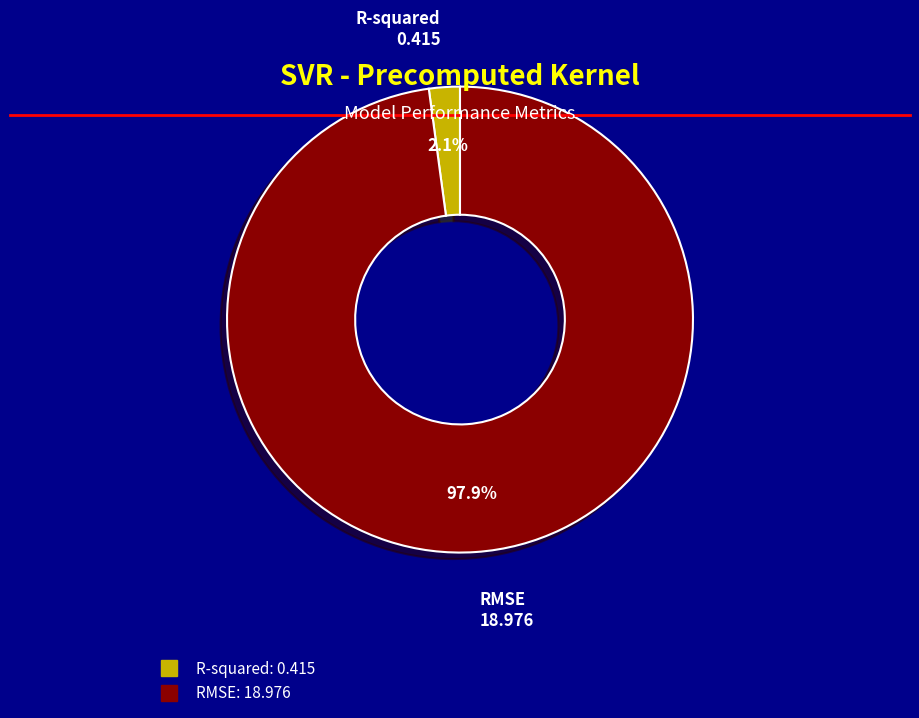

What percentage is the RMSE slice, to the nearest percent?

98%